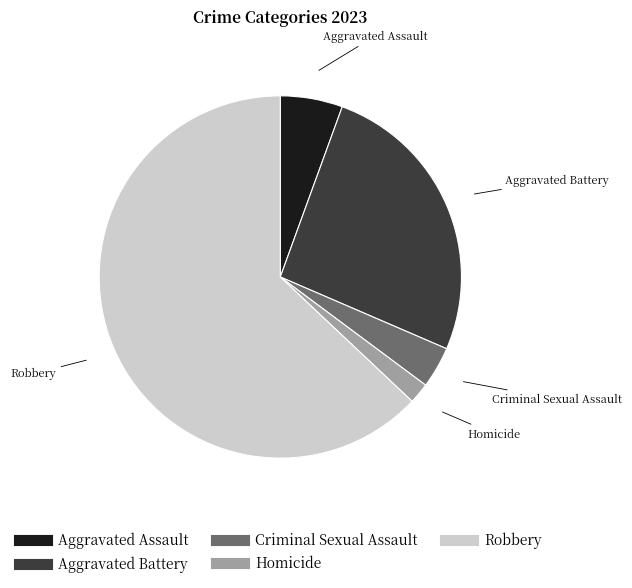

Rank the categories by value from highest to lowest.

Robbery, Aggravated Battery, Aggravated Assault, Criminal Sexual Assault, Homicide